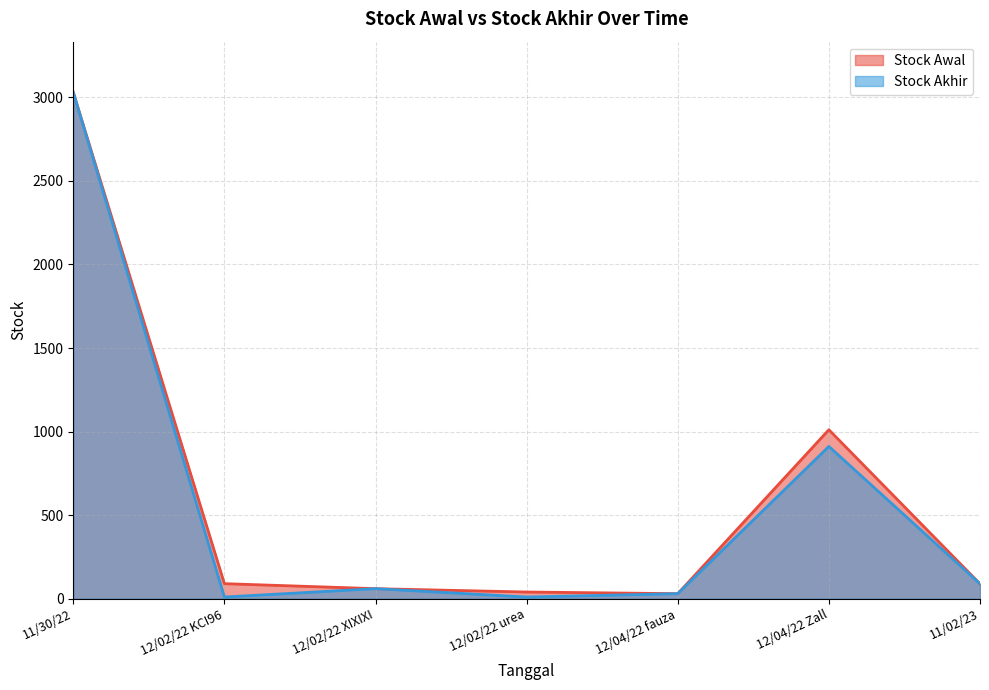

Reading left to right, transcribe all the data shown in this chart.

Stock Awal: 11/30/22=3030	12/02/22 KCI96=90	12/02/22 XIXIXI=60	12/02/22 urea=40	12/04/22 fauza=30	12/04/22 Zall=1011	11/02/23=89
Stock Akhir: 11/30/22=3030	12/02/22 KCI96=10	12/02/22 XIXIXI=60	12/02/22 urea=10	12/04/22 fauza=30	12/04/22 Zall=911	11/02/23=89